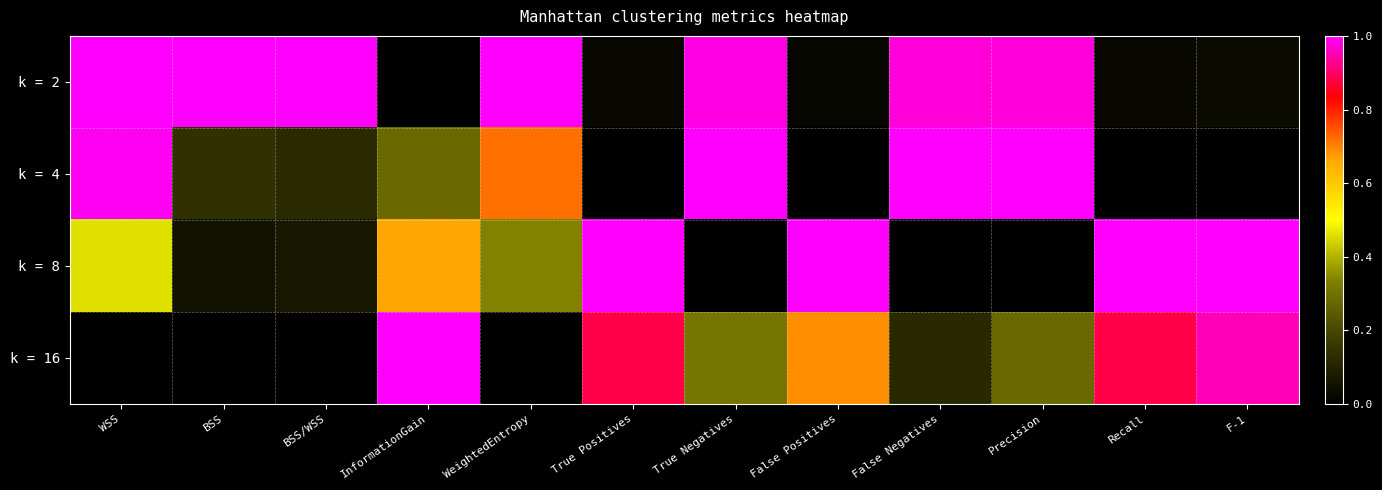

Reading left to right, list all the values displayed in this chart.

k = 2: WSS=1.0	BSS=1.0	BSS/WSS=1.0	InformationGain=0.0	WeightedEntropy=1.0	True Positives=0.0	True Negatives=1.0	False Positives=0.0	False Negatives=1.0	Precision=1.0	Recall=0.0	F-1=0.0
k = 4: WSS=1.0	BSS=0.1	BSS/WSS=0.1	InformationGain=0.3	WeightedEntropy=0.7	True Positives=0.0	True Negatives=1.0	False Positives=0.0	False Negatives=1.0	Precision=1.0	Recall=0.0	F-1=0.0
k = 8: WSS=0.5	BSS=0.1	BSS/WSS=0.1	InformationGain=0.7	WeightedEntropy=0.3	True Positives=1.0	True Negatives=0.0	False Positives=1.0	False Negatives=0.0	Precision=0.0	Recall=1.0	F-1=1.0
k = 16: WSS=0.0	BSS=0.0	BSS/WSS=0.0	InformationGain=1.0	WeightedEntropy=0.0	True Positives=0.9	True Negatives=0.3	False Positives=0.7	False Negatives=0.1	Precision=0.3	Recall=0.9	F-1=1.0